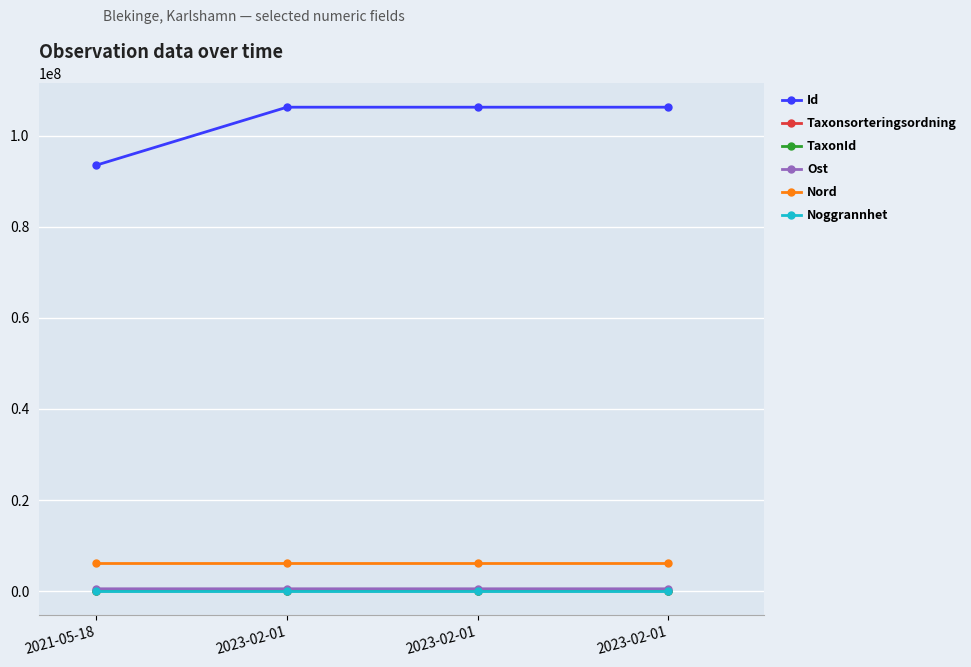

How many data points in TaxonId are less than 2606?

2